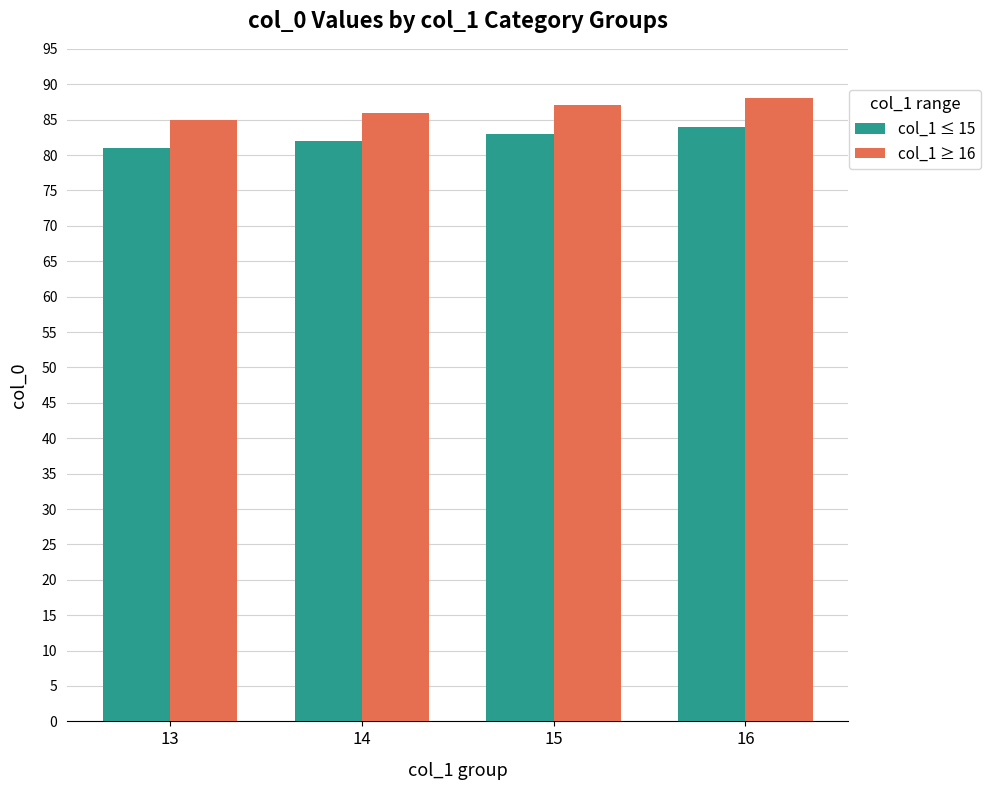

What is the difference between the maximum and minimum values in the col_1 ≤ 15 series?

3